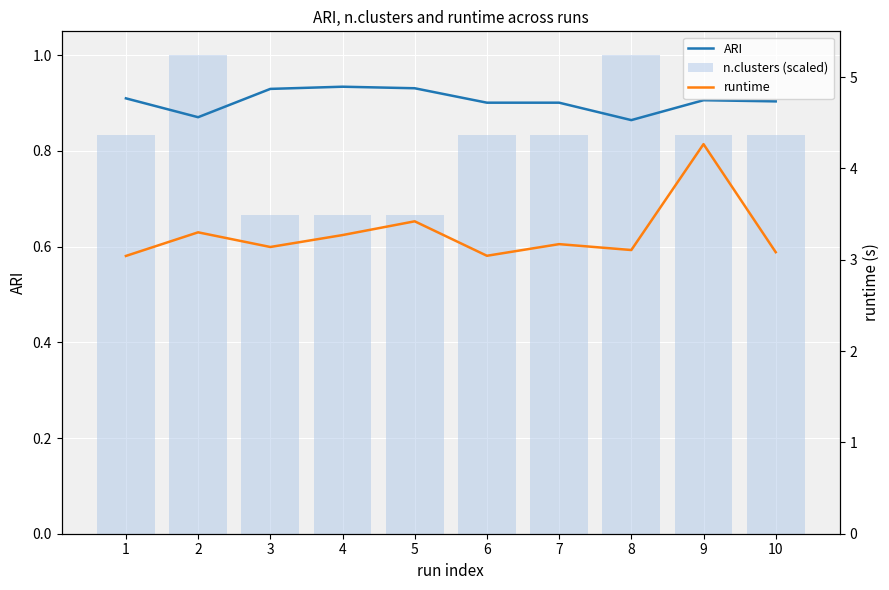

Which category has the lowest value in the runtime series?

1